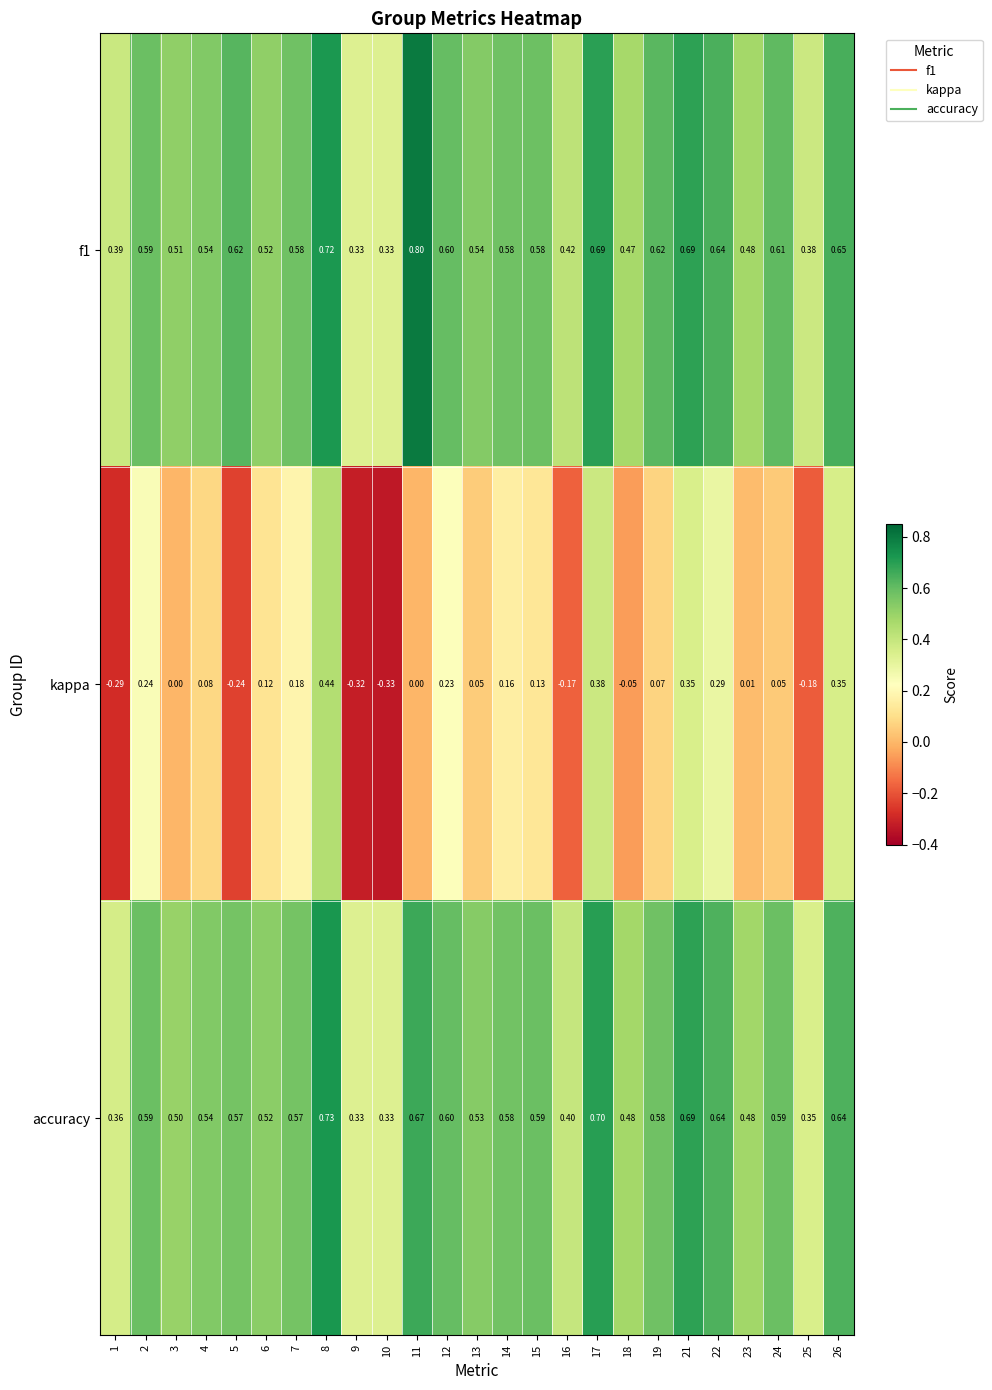

Count the number of data series in this chart.

3